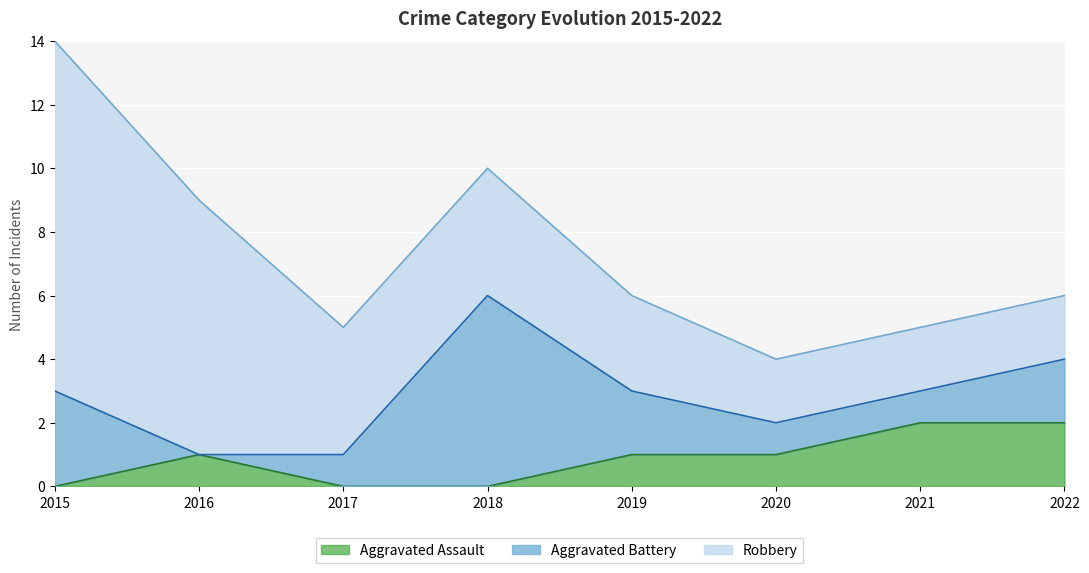

How many categories are shown in the chart?

8